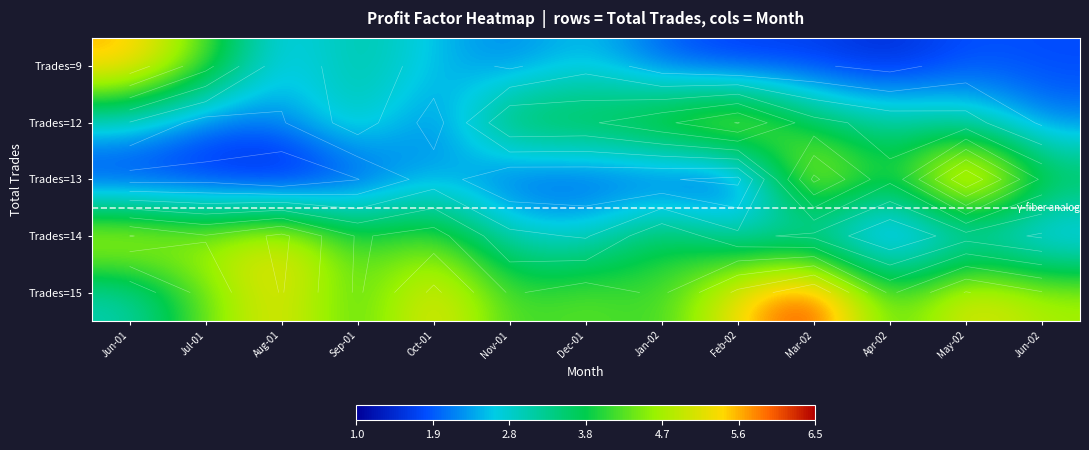

What is the maximum value shown in the chart?

6.4